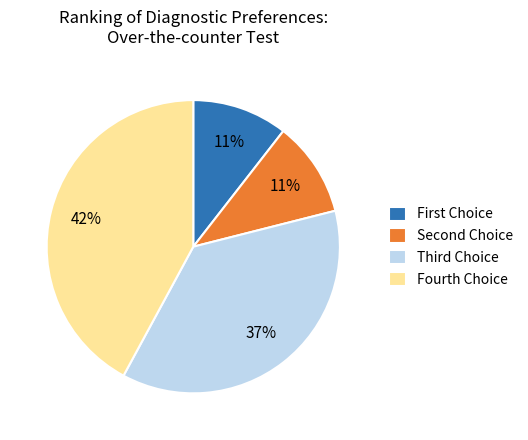

What is the largest slice in the pie chart?

Fourth Choice